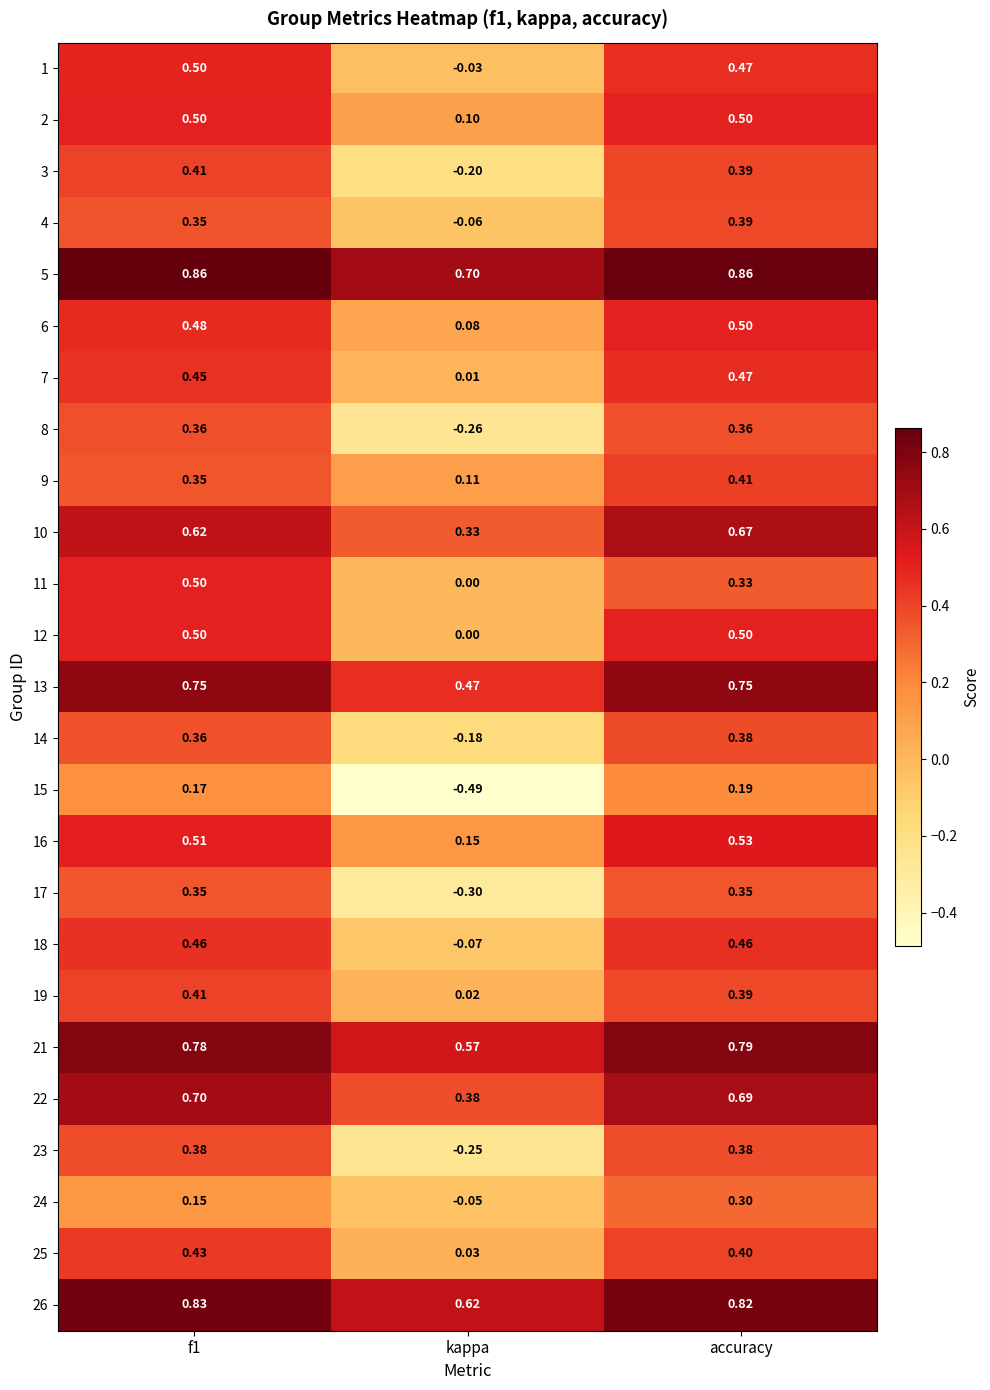

What is the difference between the highest and lowest values at f1?

0.7